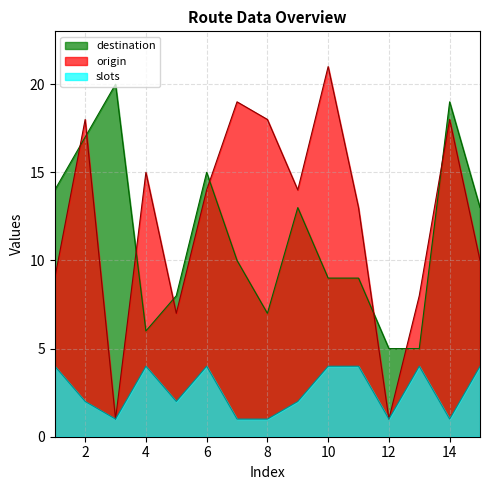

True or false: slots has more than 1 interior local peaks.

True